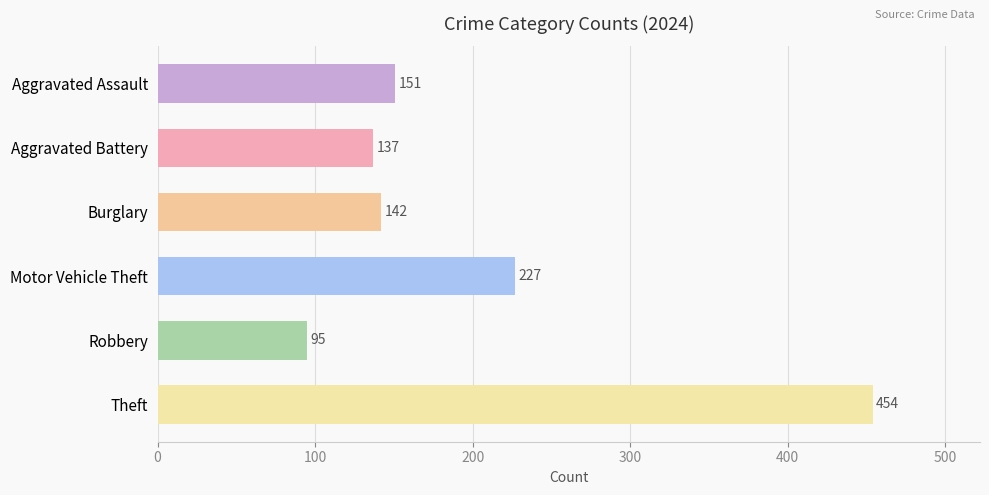

True or false: Theft has a value of 601 at 7.

False